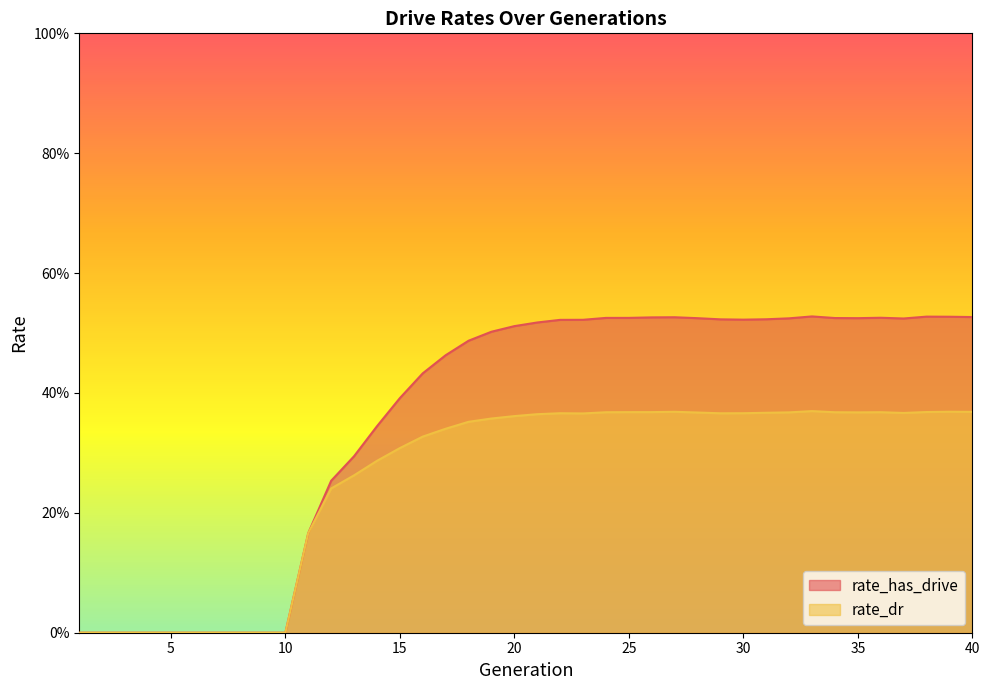

What is the difference between the maximum and second lowest values in the rate_dr series?

0.4